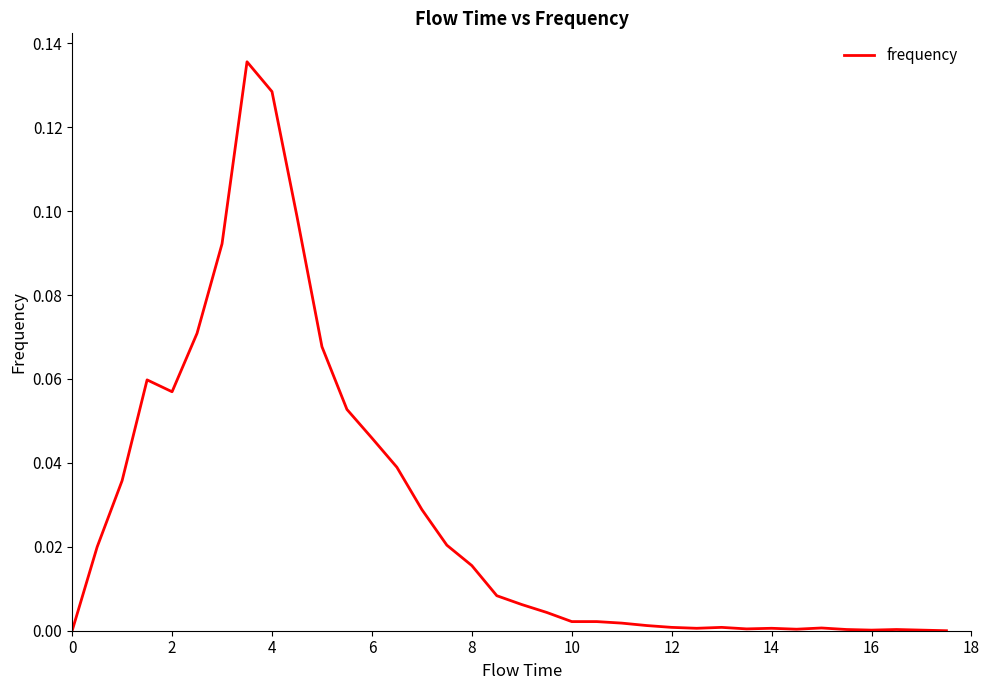

Reading right to left, transcribe all the data shown in this chart.

0.0	0.0	0.0	0.0	0.0	0.0	0.0	0.0	0.0	0.0	0.0	0.0	0.0	0.0	0.0	0.0	0.0	0.0	0.0	0.0	0.0	0.0	0.0	0.0	0.1	0.1	0.1	0.1	0.1	0.1	0.1	0.1	0.1	0.0	0.0	0.0